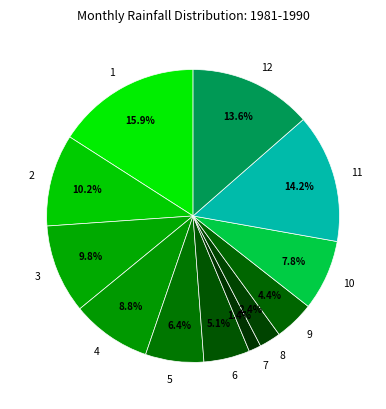

Combined, what portion of the pie is 6 and 4?

13.9%